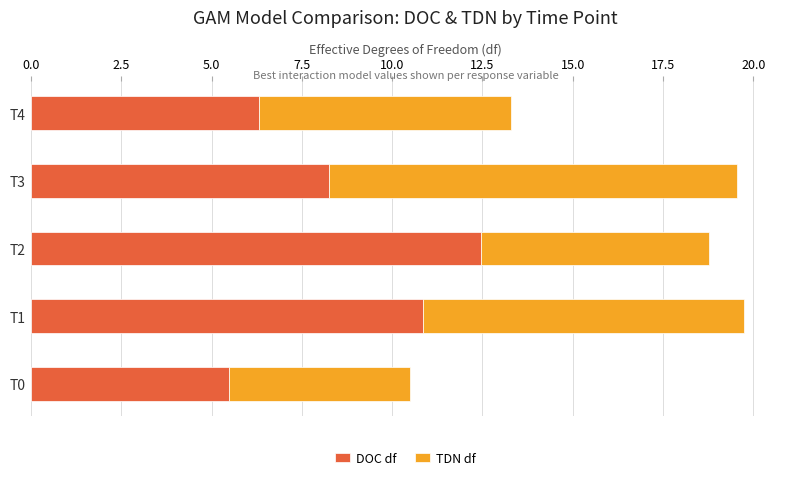

What is the difference between the DOC df values at T4 and T0?

0.8